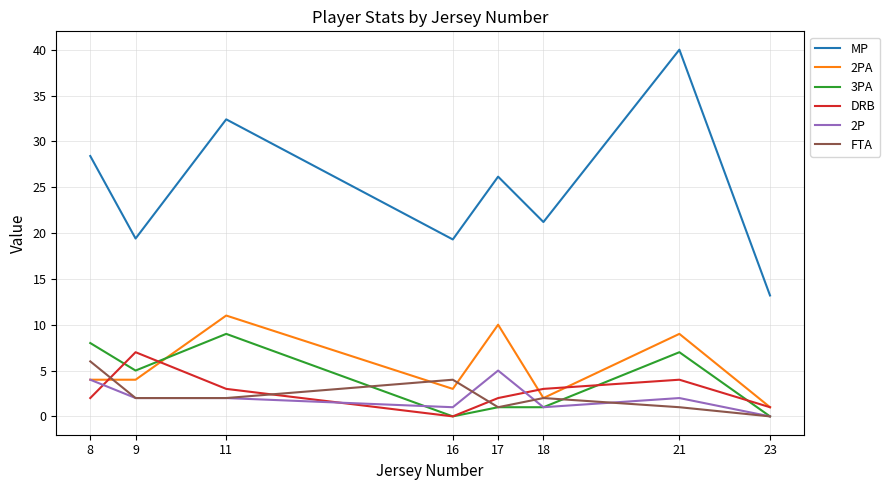

How many interior local peaks does the 2PA series have?

3